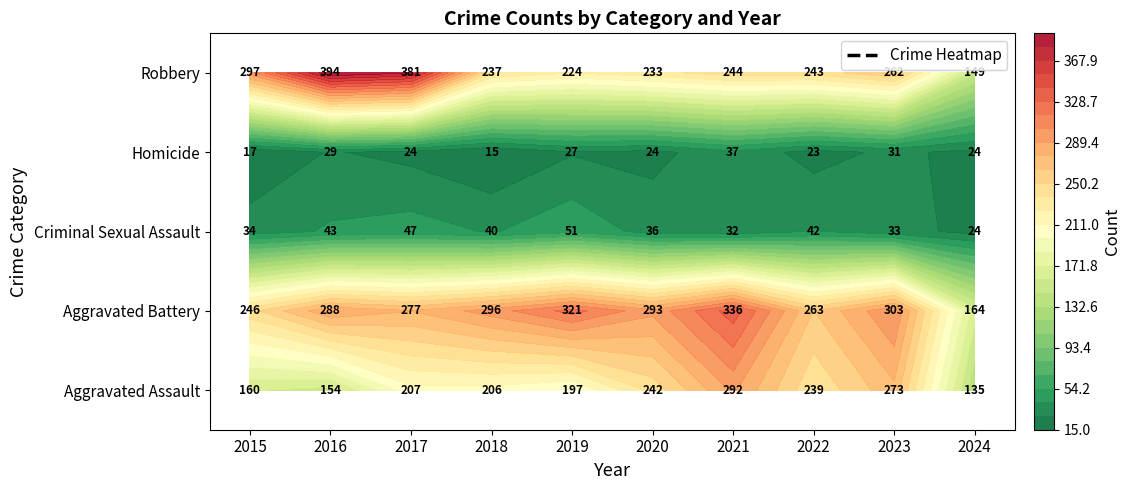

True or false: Criminal Sexual Assault has a value of 73 at 2022.

False